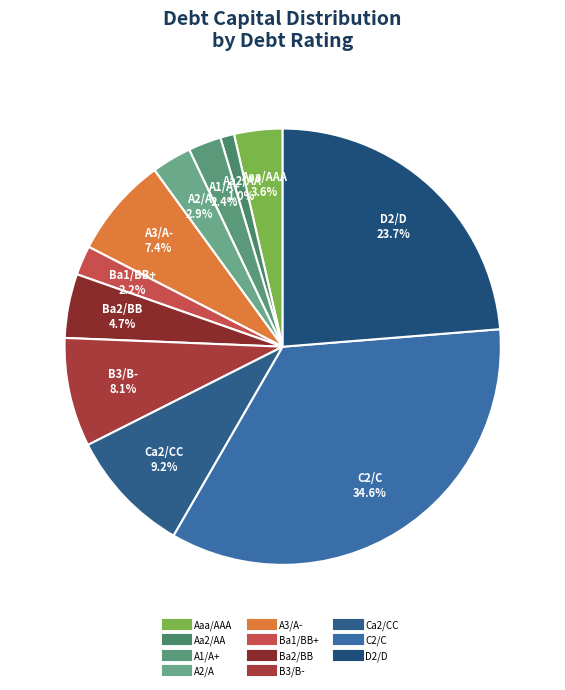

How many segments does this pie chart have?

11